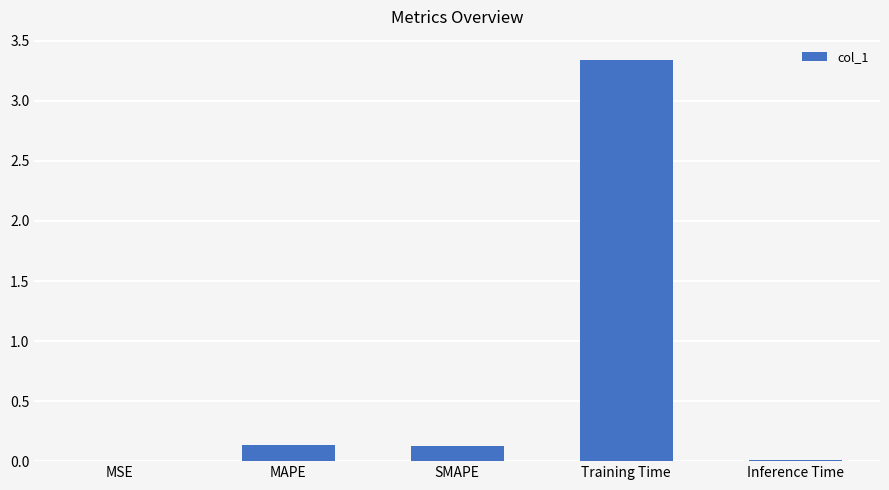

What is the sum of all values?

3.6